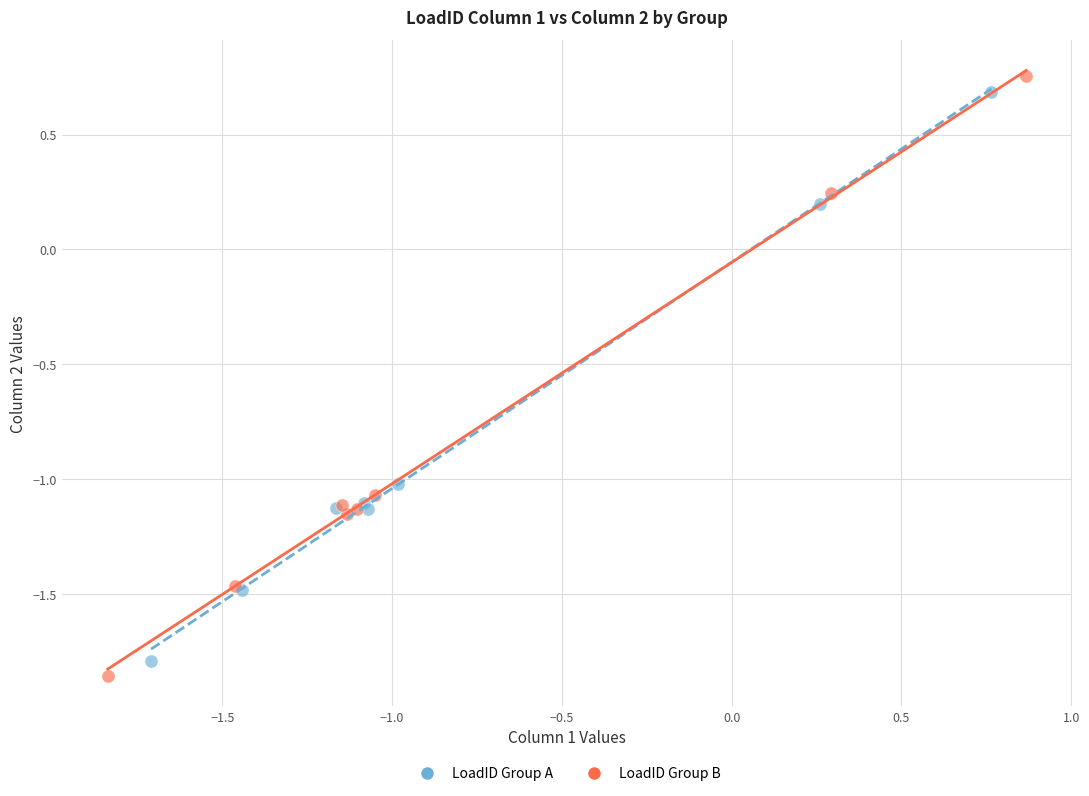

What are all the series names shown in the legend?

LoadID Group A, LoadID Group B